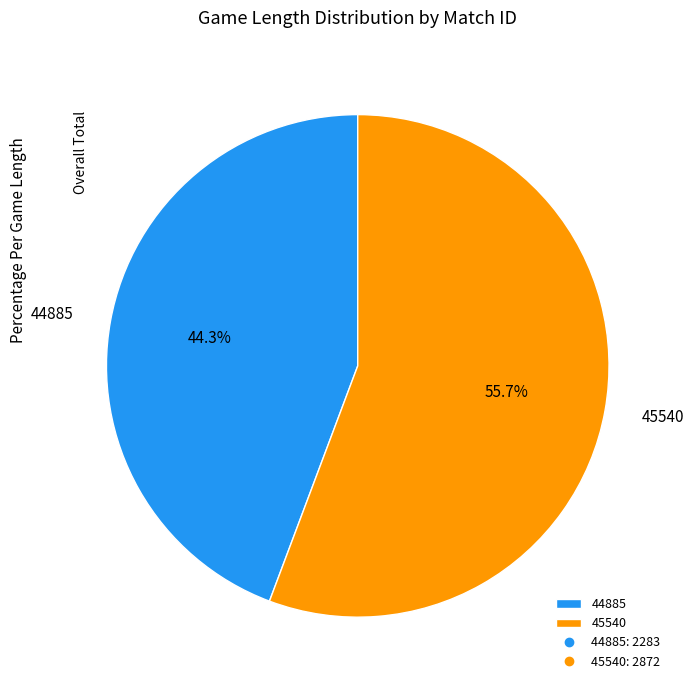

How many slices are in this pie chart?

2